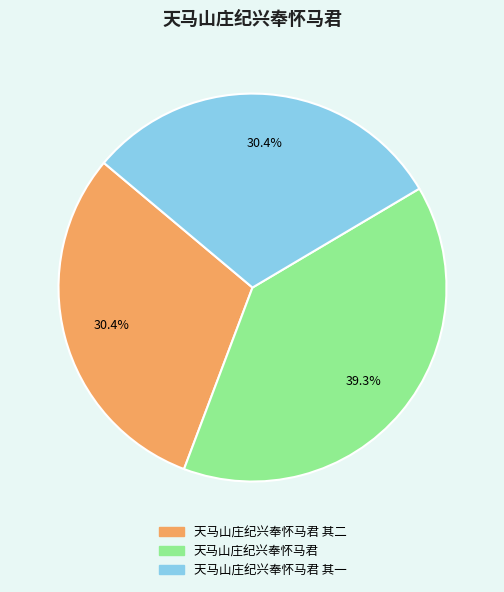

What percentage is the 天马山庄纪兴奉怀马君 其一 slice, to the nearest percent?

30%